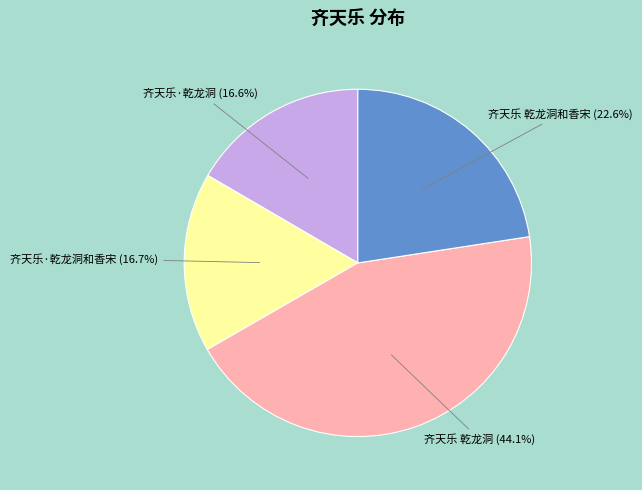

Between 齐天乐·乾龙洞 (16.6%) and 齐天乐 乾龙洞和香宋 (22.6%), which is larger?

齐天乐 乾龙洞和香宋 (22.6%)